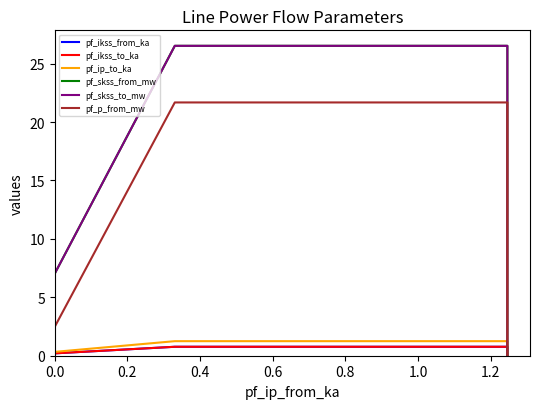

Is it true that pf_skss_from_mw equals 12.5 at 0.0?

False